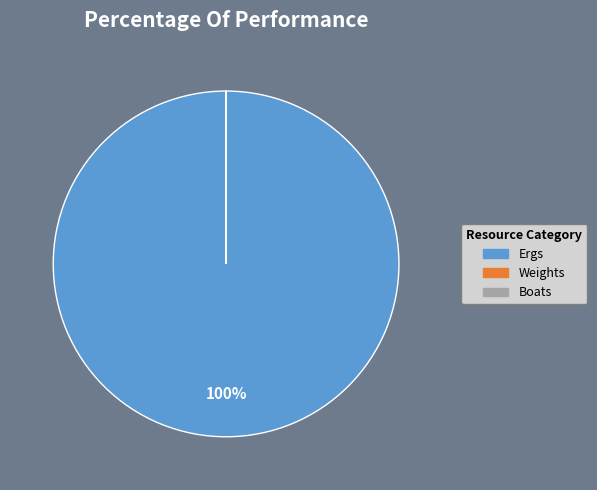

The Ergs slice represents 100% of the pie. True or false?

True